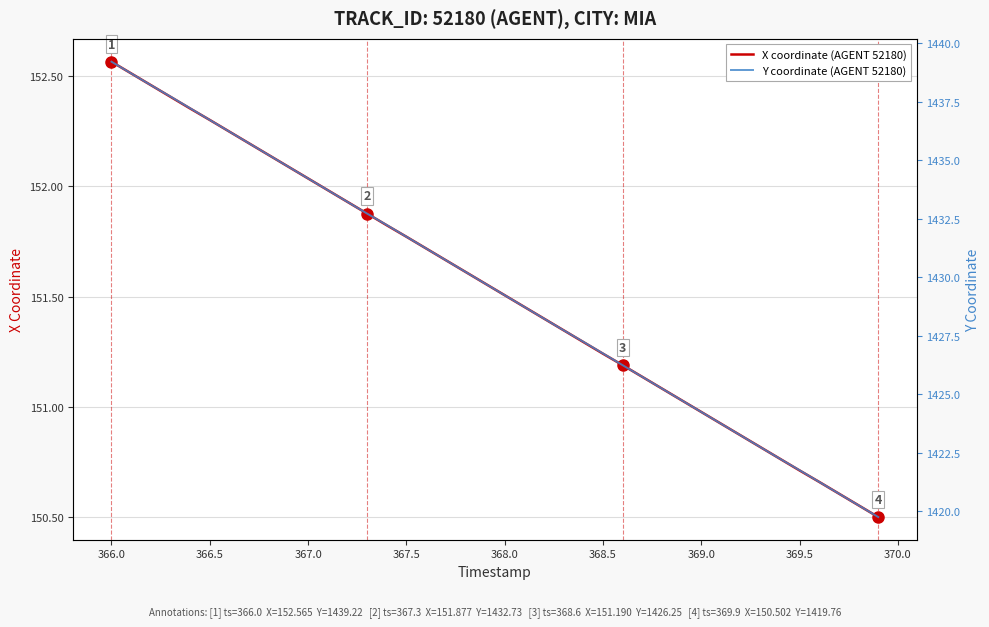

The value of X coordinate (AGENT 52180) at 369.5 is 239.3. True or false?

False